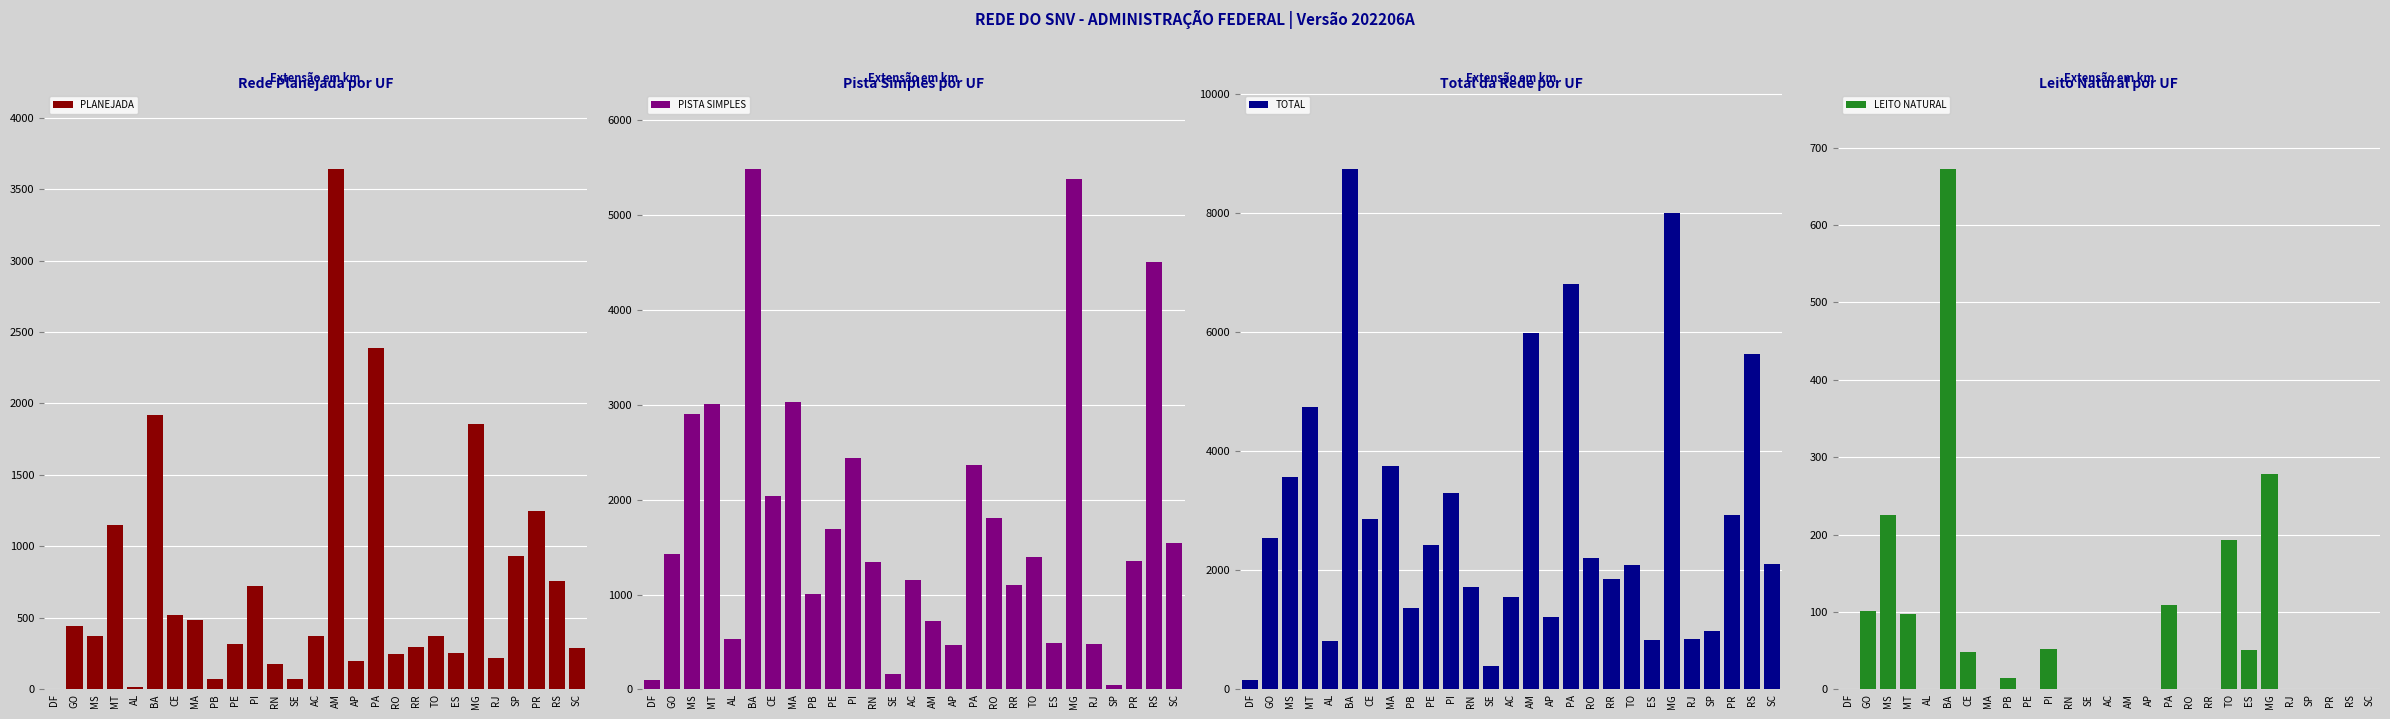

What is the difference between the second highest and minimum values in the LEITO NATURAL series?

277.8